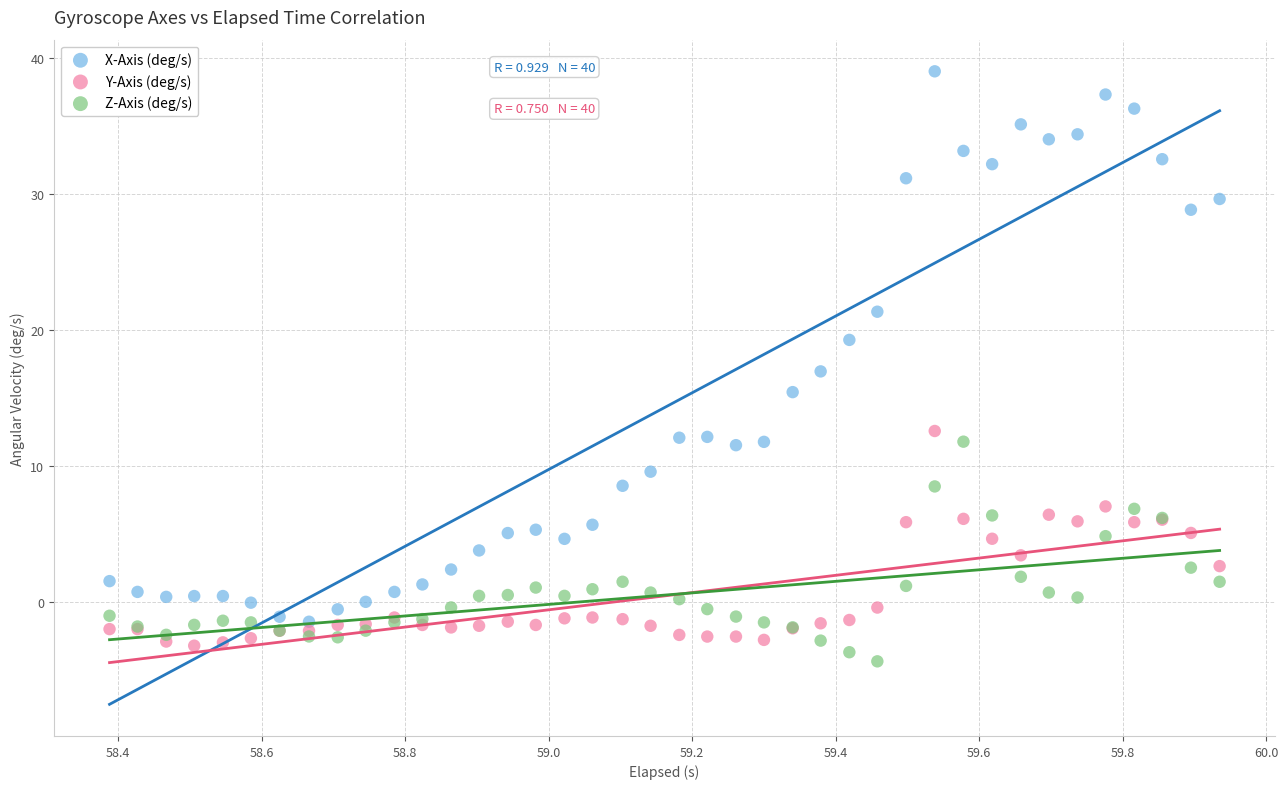

What is the X range (max minus min) for the scatter plot?

1.5